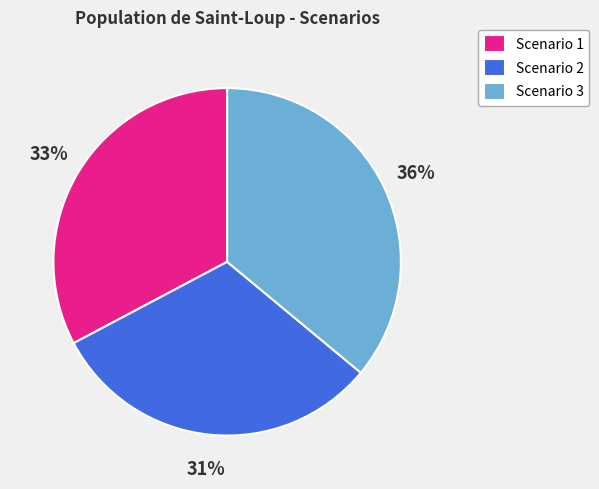

What percentage is the Scenario 1 slice, to the nearest percent?

33%